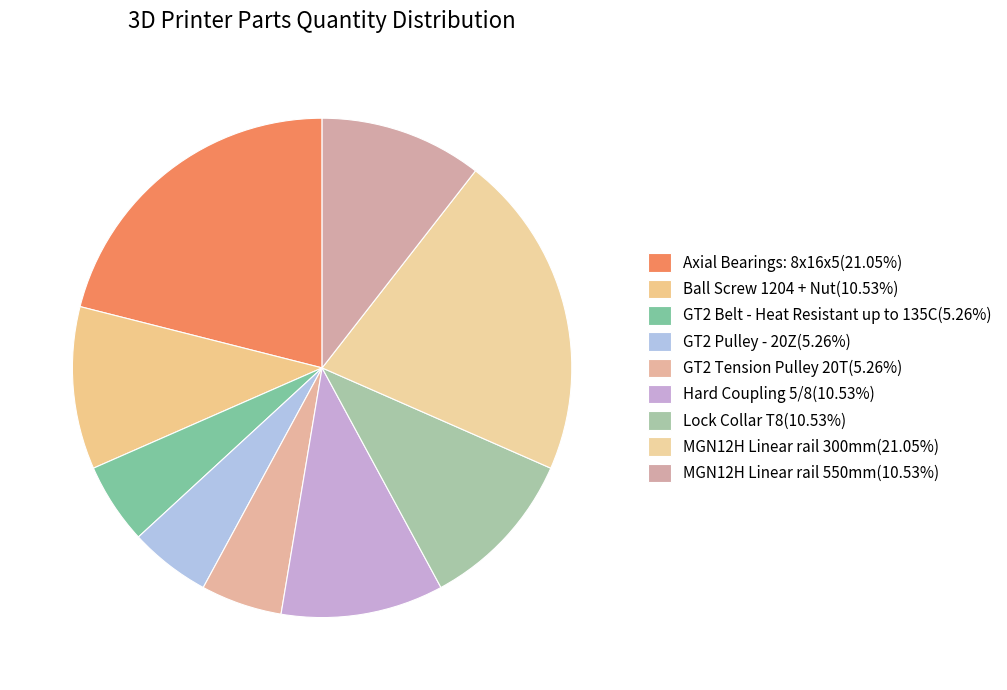

True or false: Lock Collar T8 accounts for 17% of the total.

False